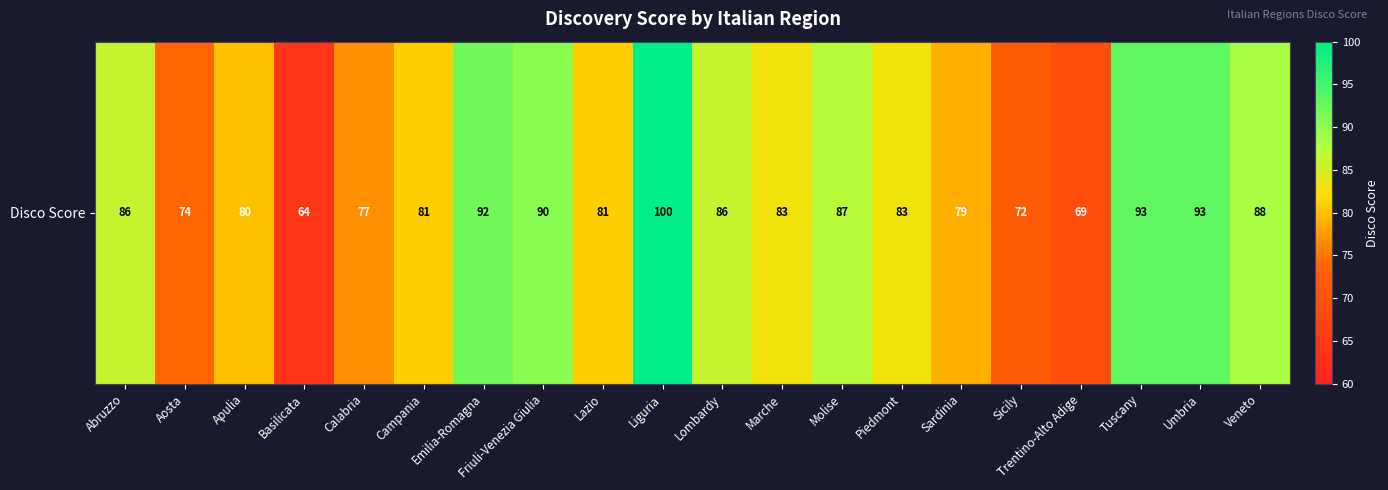

What is the average value?

83